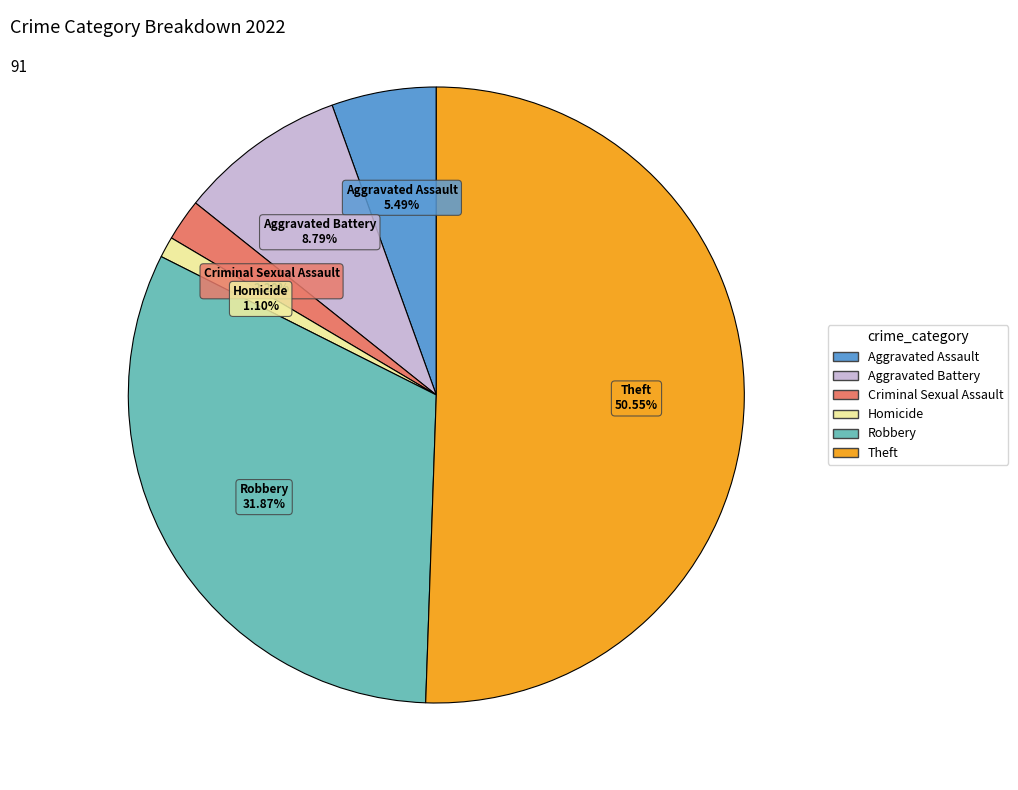

How many segments does this pie chart have?

6